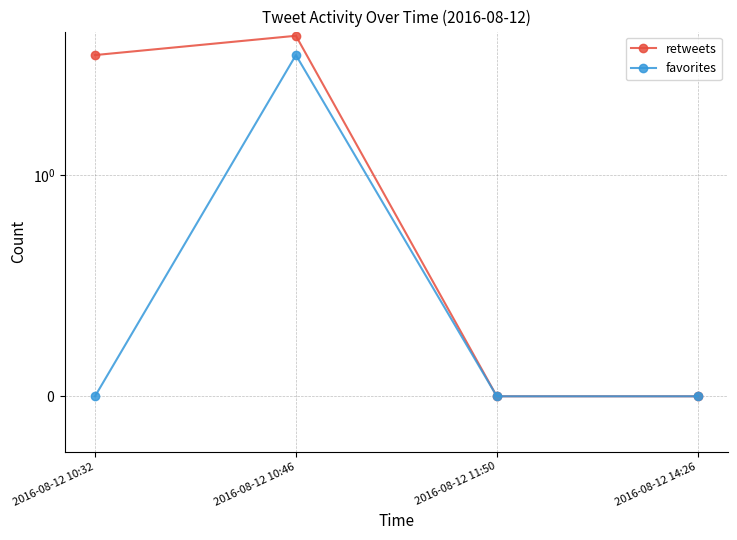

Which series has the largest total across all categories?

retweets